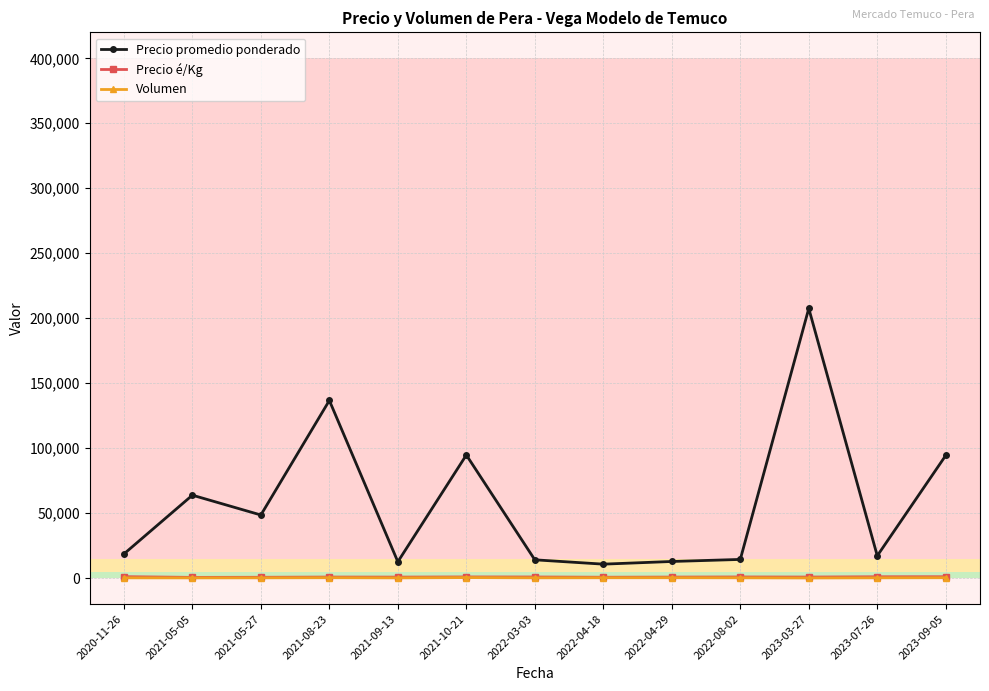

True or false: Volumen and Precio é/Kg intersect in this chart.

False